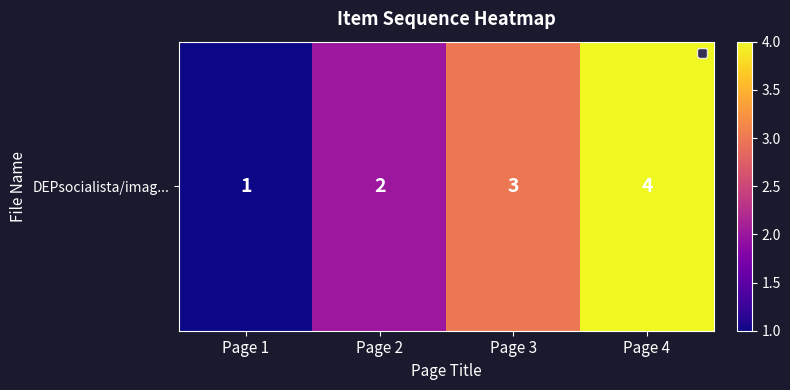

What is the change in value from Page 3 to Page 4?

+1